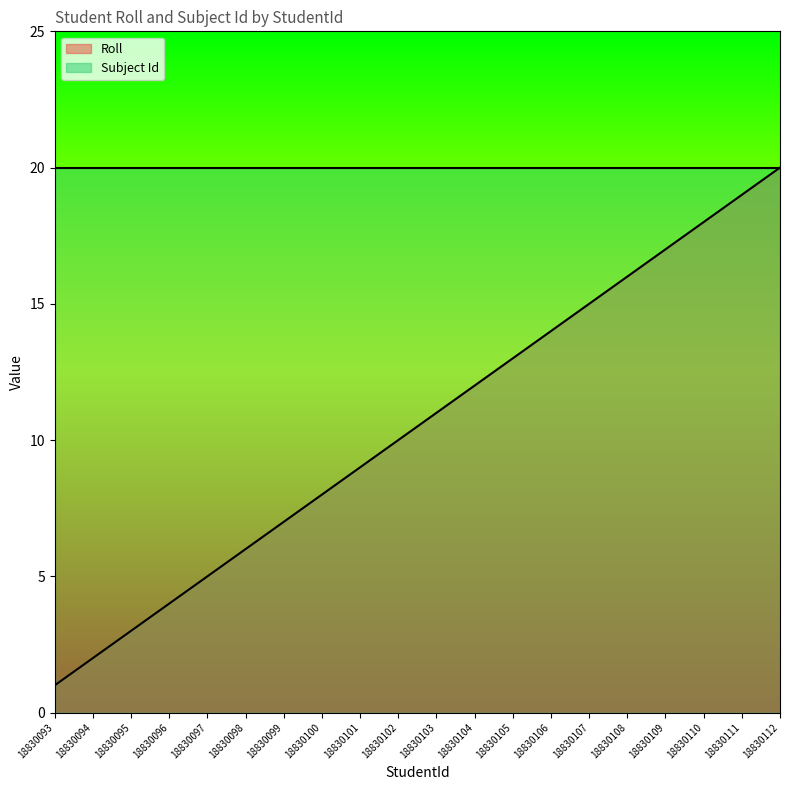

True or false: Roll has a value of 7 at 18830099.

True